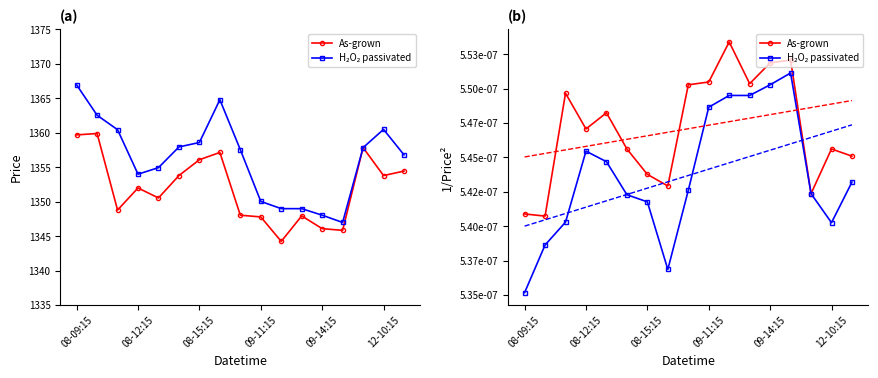

Is the value of H₂O₂ passivated at 08-15:15 greater than the value of As-grown at 08-09:15?

Yes